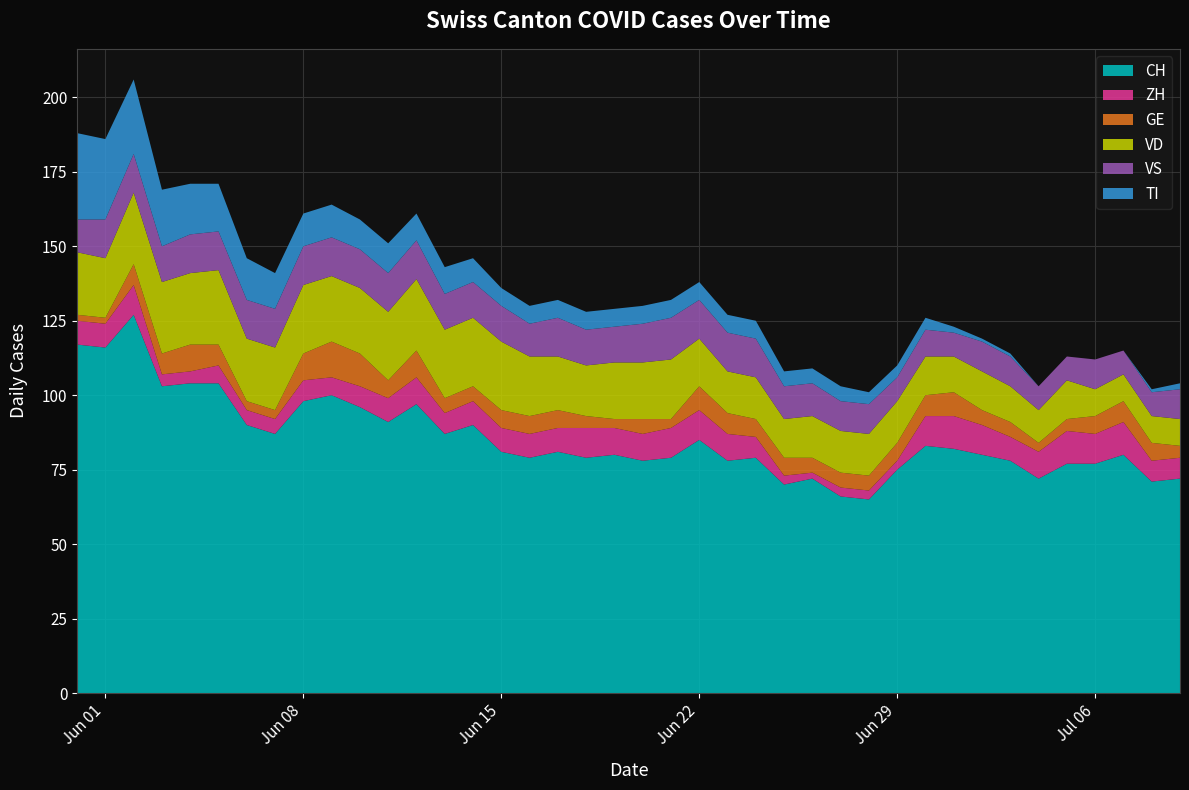

Reading left to right, what are all the values shown in this chart?

CH: 2020-05-31=117	2020-06-01=116	2020-06-02=127	2020-06-03=103	2020-06-04=104	2020-06-05=104	2020-06-06=90	2020-06-07=87	2020-06-08=98	2020-06-09=100	2020-06-10=96	2020-06-11=91	2020-06-12=97	2020-06-13=87	2020-06-14=90	2020-06-15=81	2020-06-16=79	2020-06-17=81	2020-06-18=79	2020-06-19=80	2020-06-20=78	2020-06-21=79	2020-06-22=85	2020-06-23=78	2020-06-24=79	2020-06-25=70	2020-06-26=72	2020-06-27=66	2020-06-28=65	2020-06-29=75	2020-06-30=83	2020-07-01=82	2020-07-02=80	2020-07-03=78	2020-07-04=72	2020-07-05=77	2020-07-06=77	2020-07-07=80	2020-07-08=71	2020-07-09=72
ZH: 2020-05-31=8	2020-06-01=8	2020-06-02=10	2020-06-03=4	2020-06-04=4	2020-06-05=6	2020-06-06=5	2020-06-07=5	2020-06-08=7	2020-06-09=6	2020-06-10=7	2020-06-11=8	2020-06-12=9	2020-06-13=7	2020-06-14=8	2020-06-15=8	2020-06-16=8	2020-06-17=8	2020-06-18=10	2020-06-19=9	2020-06-20=9	2020-06-21=10	2020-06-22=10	2020-06-23=9	2020-06-24=7	2020-06-25=3	2020-06-26=2	2020-06-27=3	2020-06-28=3	2020-06-29=3	2020-06-30=10	2020-07-01=11	2020-07-02=10	2020-07-03=8	2020-07-04=9	2020-07-05=11	2020-07-06=10	2020-07-07=11	2020-07-08=7	2020-07-09=7
GE: 2020-05-31=2	2020-06-01=2	2020-06-02=7	2020-06-03=7	2020-06-04=9	2020-06-05=7	2020-06-06=3	2020-06-07=3	2020-06-08=9	2020-06-09=12	2020-06-10=11	2020-06-11=6	2020-06-12=9	2020-06-13=5	2020-06-14=5	2020-06-15=6	2020-06-16=6	2020-06-17=6	2020-06-18=4	2020-06-19=3	2020-06-20=5	2020-06-21=3	2020-06-22=8	2020-06-23=7	2020-06-24=6	2020-06-25=6	2020-06-26=5	2020-06-27=5	2020-06-28=5	2020-06-29=6	2020-06-30=7	2020-07-01=8	2020-07-02=5	2020-07-03=5	2020-07-04=3	2020-07-05=4	2020-07-06=6	2020-07-07=7	2020-07-08=6	2020-07-09=4
VD: 2020-05-31=21	2020-06-01=20	2020-06-02=24	2020-06-03=24	2020-06-04=24	2020-06-05=25	2020-06-06=21	2020-06-07=21	2020-06-08=23	2020-06-09=22	2020-06-10=22	2020-06-11=23	2020-06-12=24	2020-06-13=23	2020-06-14=23	2020-06-15=23	2020-06-16=20	2020-06-17=18	2020-06-18=17	2020-06-19=19	2020-06-20=19	2020-06-21=20	2020-06-22=16	2020-06-23=14	2020-06-24=14	2020-06-25=13	2020-06-26=14	2020-06-27=14	2020-06-28=14	2020-06-29=14	2020-06-30=13	2020-07-01=12	2020-07-02=13	2020-07-03=12	2020-07-04=11	2020-07-05=13	2020-07-06=9	2020-07-07=9	2020-07-08=9	2020-07-09=9
VS: 2020-05-31=11	2020-06-01=13	2020-06-02=13	2020-06-03=12	2020-06-04=13	2020-06-05=13	2020-06-06=13	2020-06-07=13	2020-06-08=13	2020-06-09=13	2020-06-10=13	2020-06-11=13	2020-06-12=13	2020-06-13=12	2020-06-14=12	2020-06-15=12	2020-06-16=11	2020-06-17=13	2020-06-18=12	2020-06-19=12	2020-06-20=13	2020-06-21=14	2020-06-22=13	2020-06-23=13	2020-06-24=13	2020-06-25=11	2020-06-26=11	2020-06-27=10	2020-06-28=10	2020-06-29=8	2020-06-30=9	2020-07-01=8	2020-07-02=10	2020-07-03=10	2020-07-04=8	2020-07-05=8	2020-07-06=10	2020-07-07=8	2020-07-08=8	2020-07-09=10
TI: 2020-05-31=29	2020-06-01=27	2020-06-02=25	2020-06-03=19	2020-06-04=17	2020-06-05=16	2020-06-06=14	2020-06-07=12	2020-06-08=11	2020-06-09=11	2020-06-10=10	2020-06-11=10	2020-06-12=9	2020-06-13=9	2020-06-14=8	2020-06-15=6	2020-06-16=6	2020-06-17=6	2020-06-18=6	2020-06-19=6	2020-06-20=6	2020-06-21=6	2020-06-22=6	2020-06-23=6	2020-06-24=6	2020-06-25=5	2020-06-26=5	2020-06-27=5	2020-06-28=4	2020-06-29=4	2020-06-30=4	2020-07-01=2	2020-07-02=1	2020-07-03=1	2020-07-04=0	2020-07-05=0	2020-07-06=0	2020-07-07=0	2020-07-08=1	2020-07-09=2